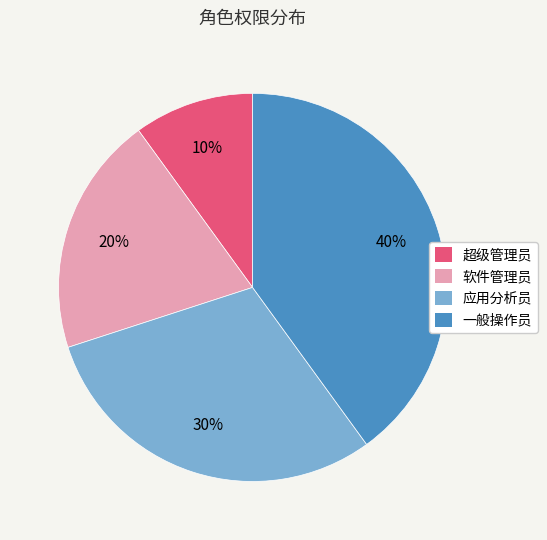

The 一般操作员 slice represents 40% of the pie. True or false?

True